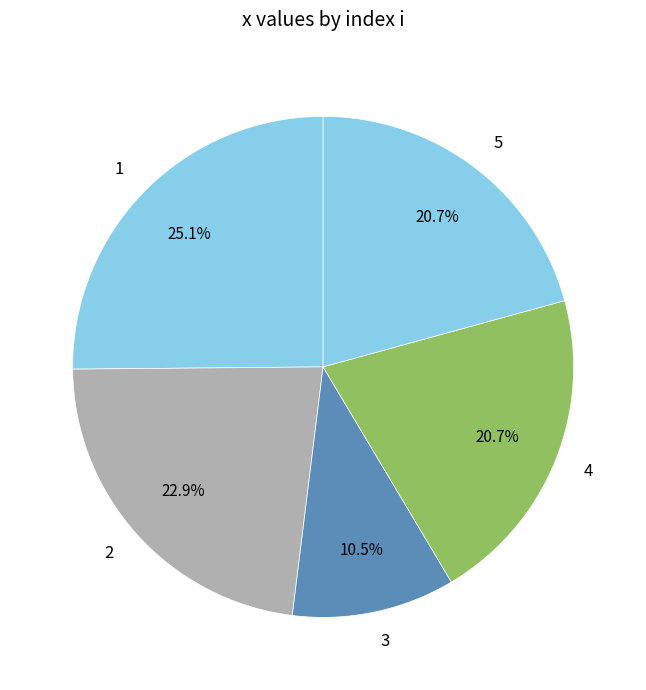

Is there a majority slice in this chart?

No